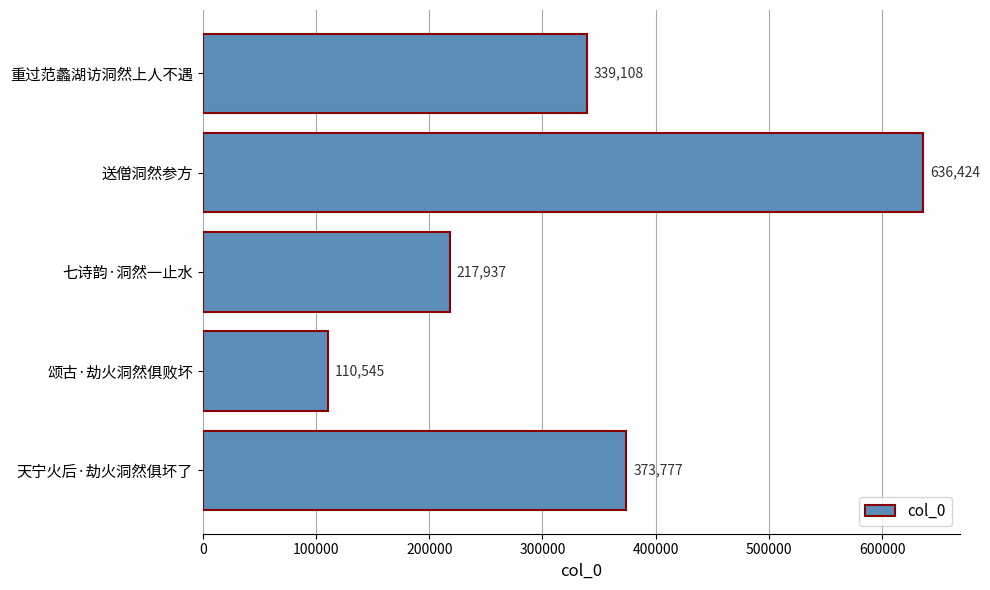

Rank the categories by value from highest to lowest.

送僧洞然参方, 天宁火后·劫火洞然俱坏了, 重过范蠡湖访洞然上人不遇, 七诗韵·洞然一止水, 颂古·劫火洞然俱败坏